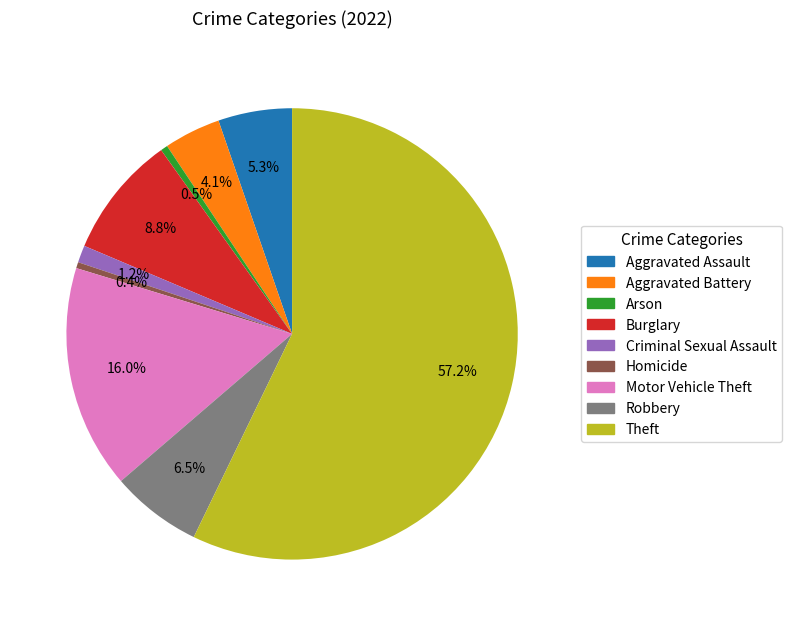

The Theft slice represents 57% of the pie. True or false?

True